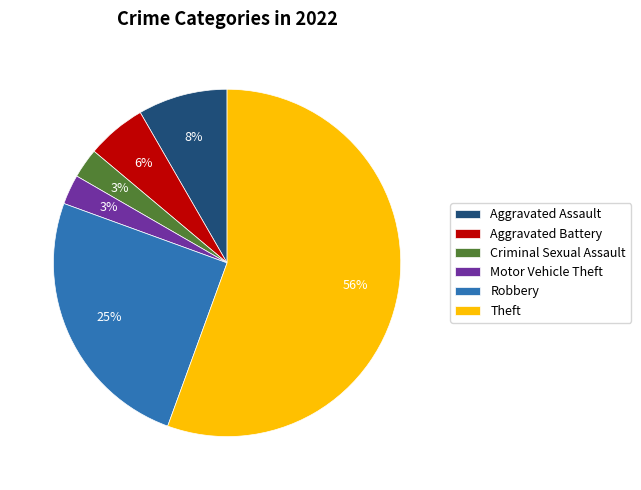

Approximately how many times larger is the value at Criminal Sexual Assault compared to Aggravated Battery?

0.5